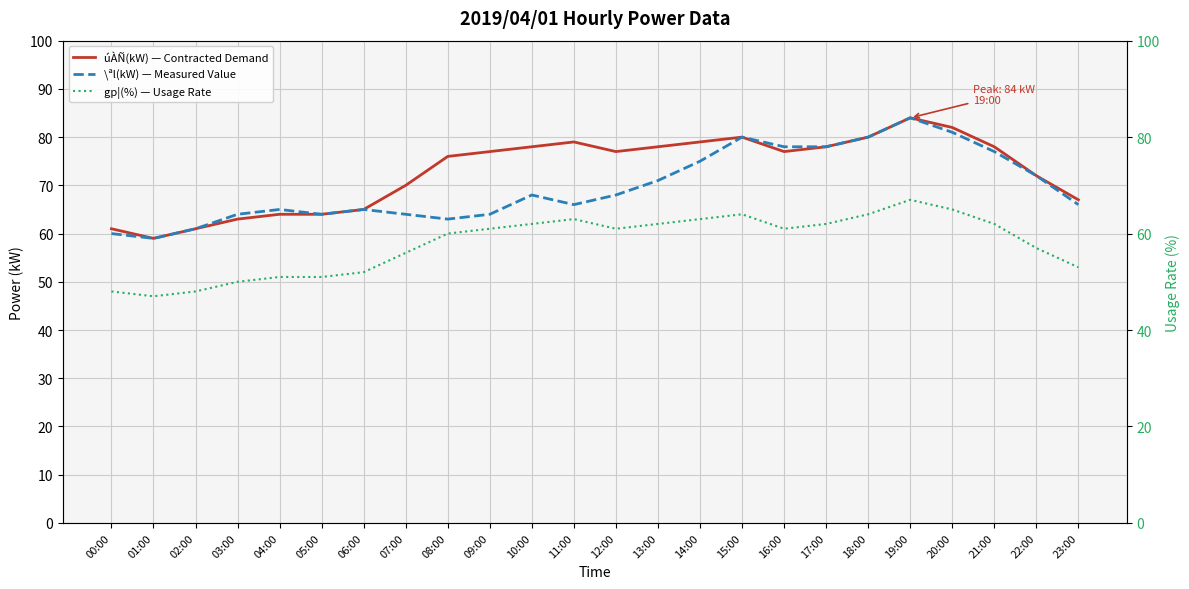

At 20:00, list the series in order from largest to smallest.

úÀÑ(kW) — Contracted Demand, \ªl(kW) — Measured Value, gp¦(%) — Usage Rate